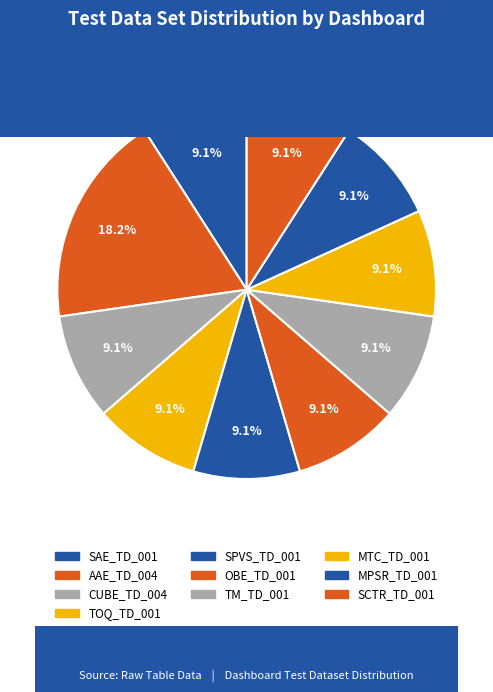

How many slices are in this pie chart?

10